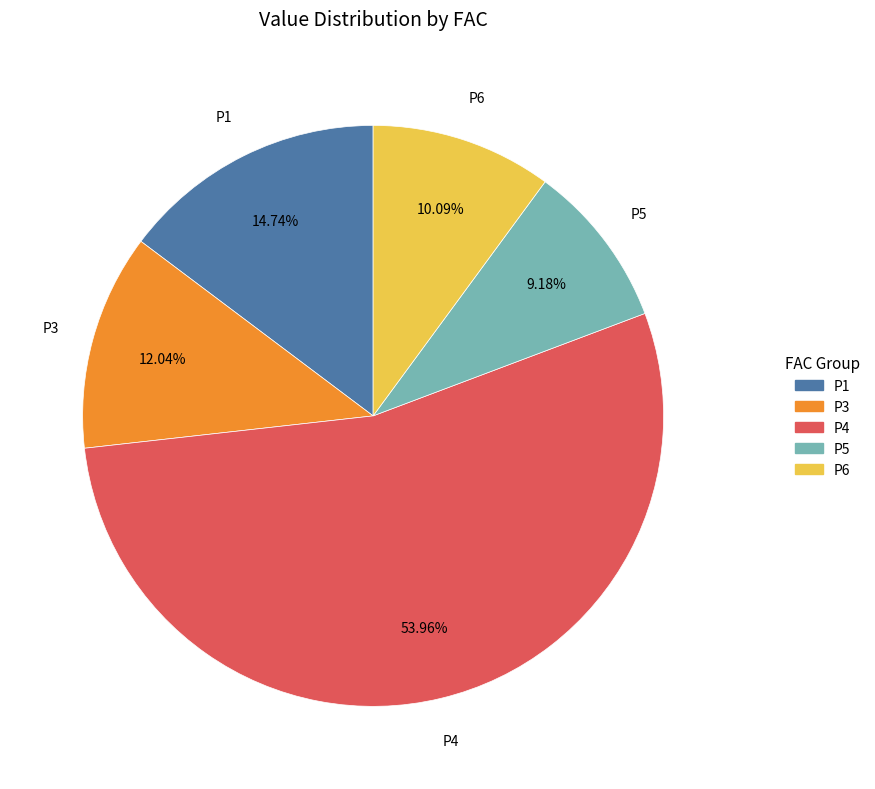

Rank the categories by value from highest to lowest.

P4, P1, P3, P6, P5